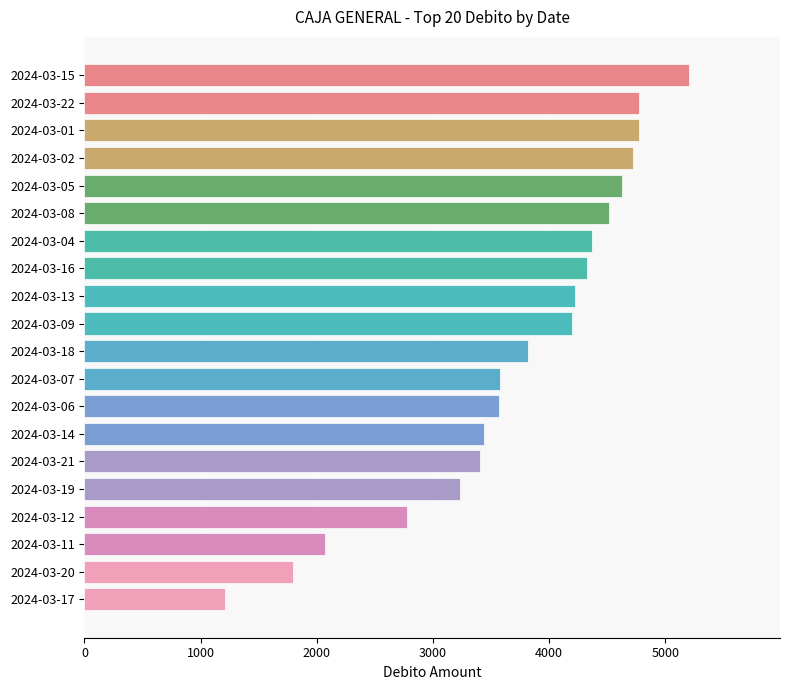

At which label is the value closest to 3209?

2024-03-19